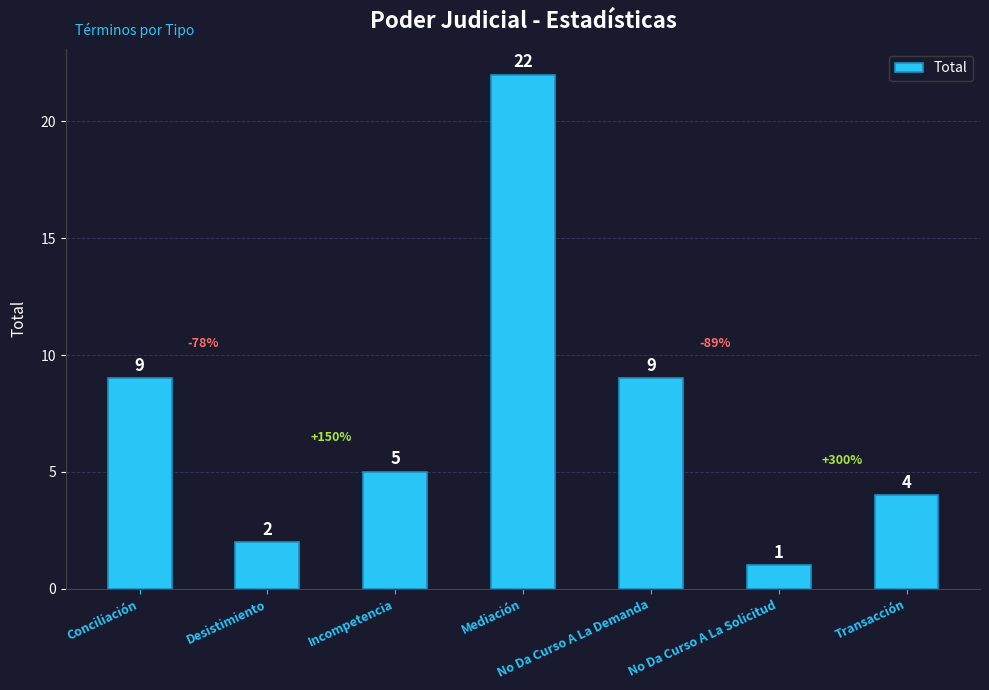

Read the value at Transacción, to the nearest 5.

5